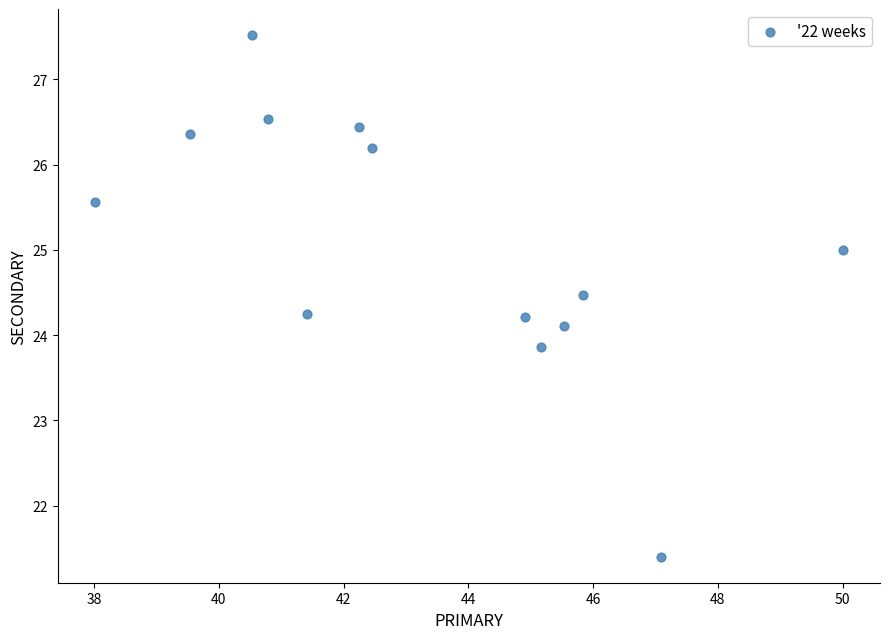

What is the range of Y values (max minus min)?

6.1